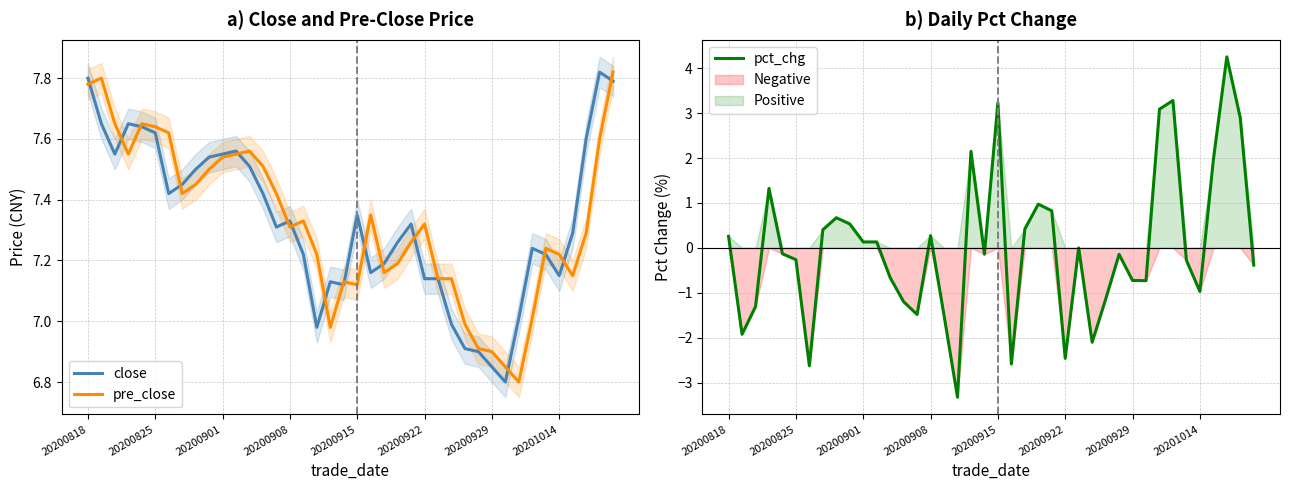

True or false: pct_chg has a value of -2.5 at 20200922.

True